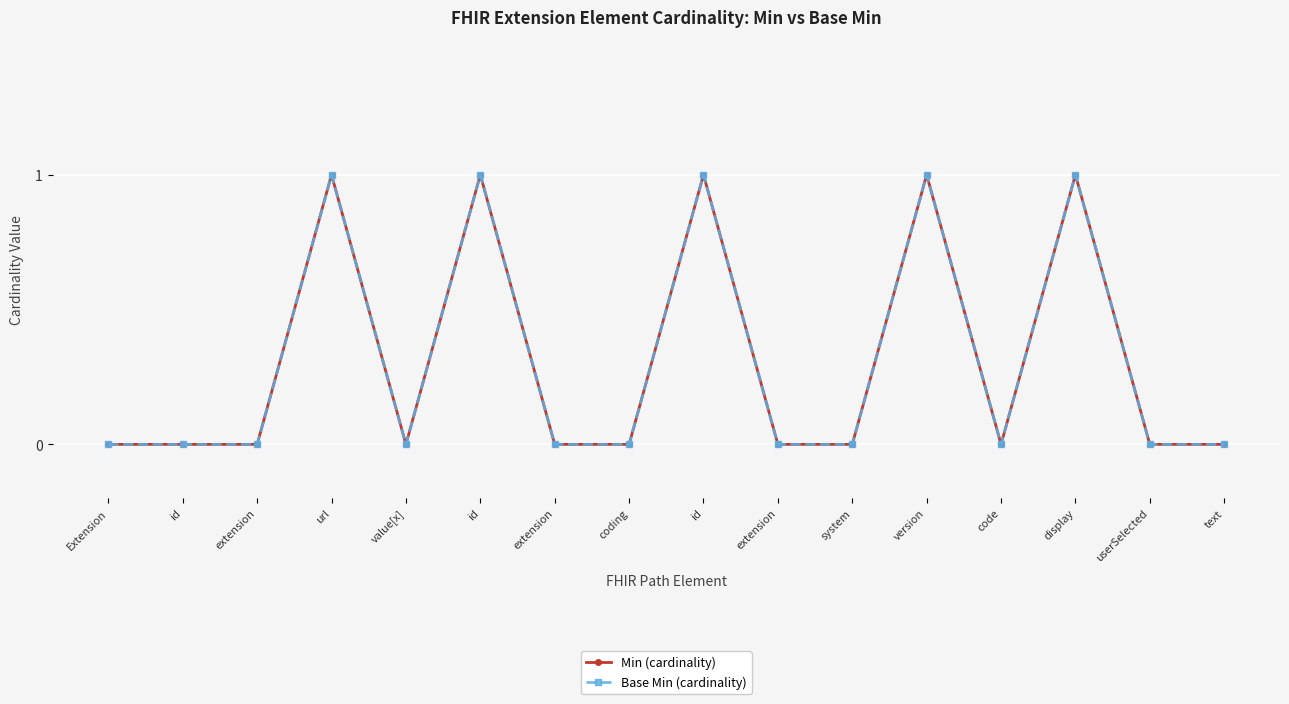

Does the chart have visible grid lines?

Yes